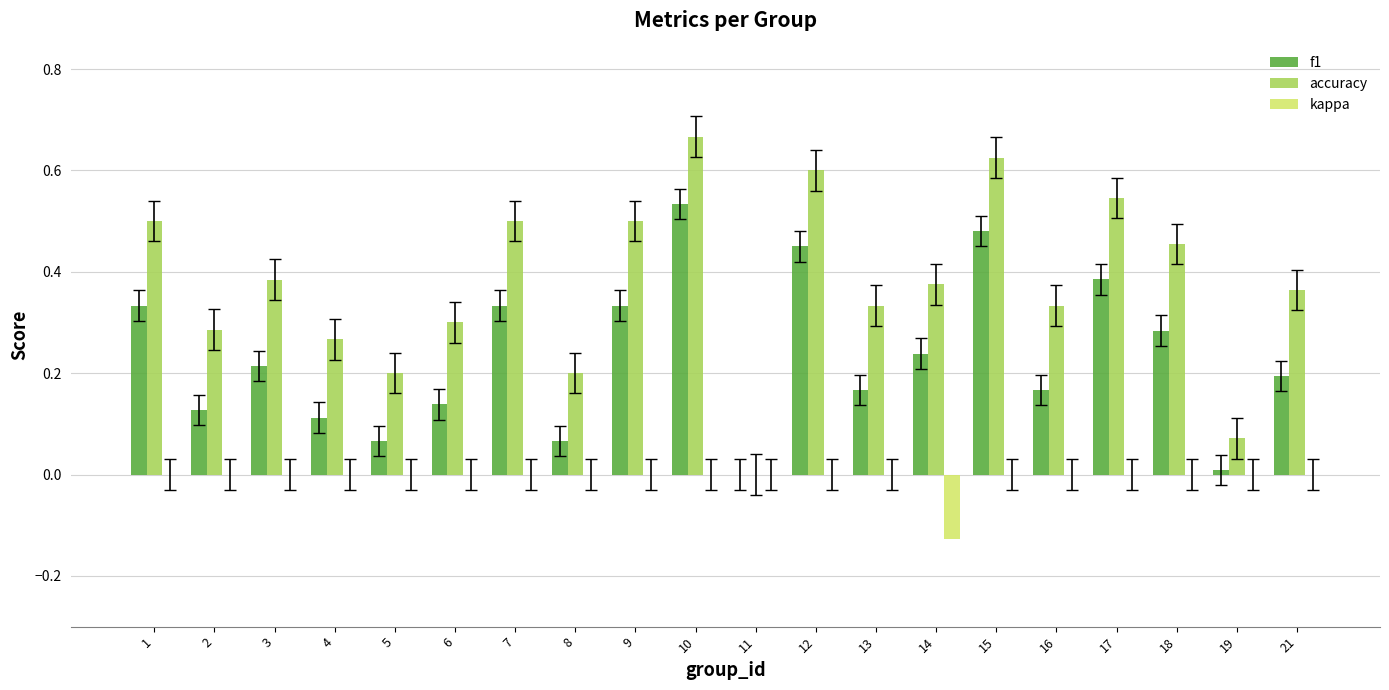

Which series has the largest range (max minus min)?

accuracy